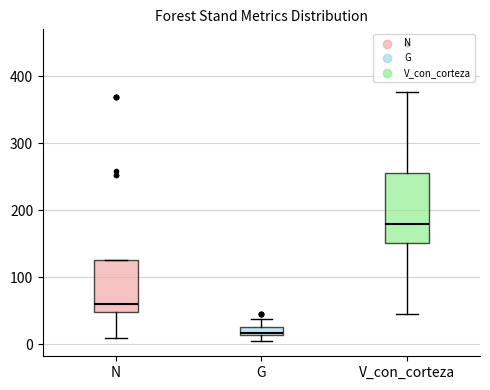

Which box has the highest median line?

V_con_corteza